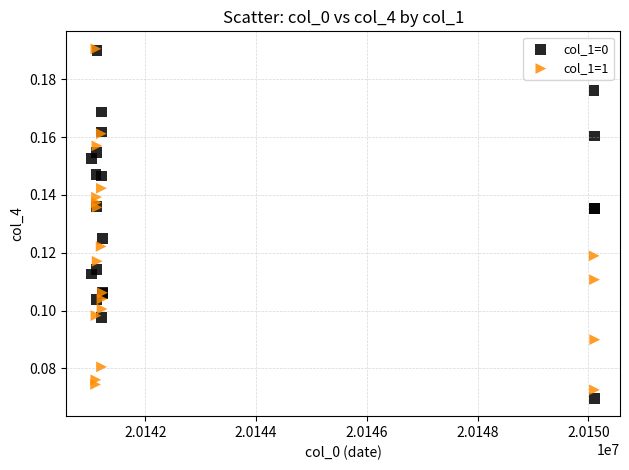

What are all the series names shown in the legend?

col_1=0, col_1=1